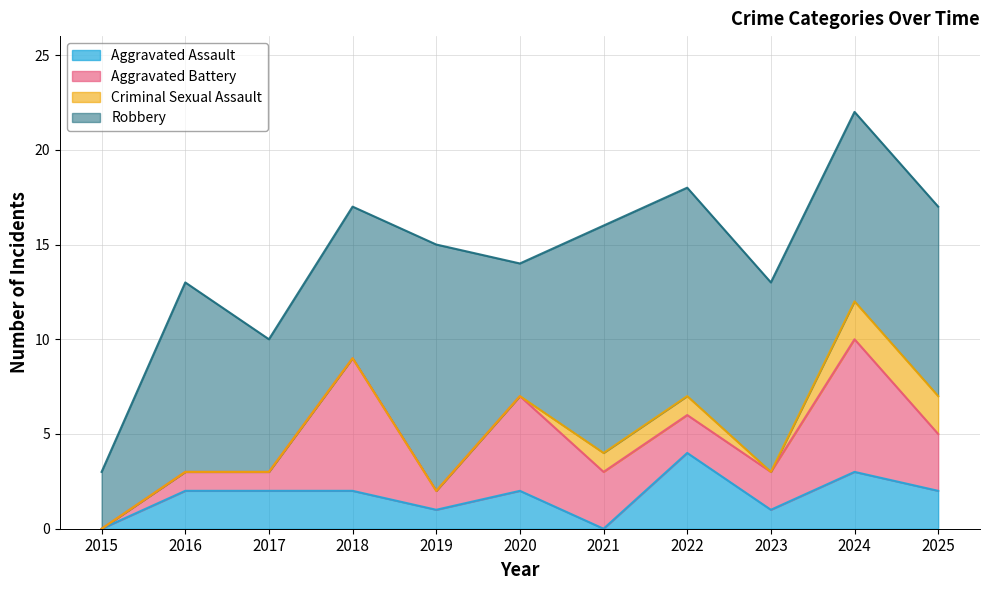

True or false: Robbery and Aggravated Assault intersect in this chart.

False